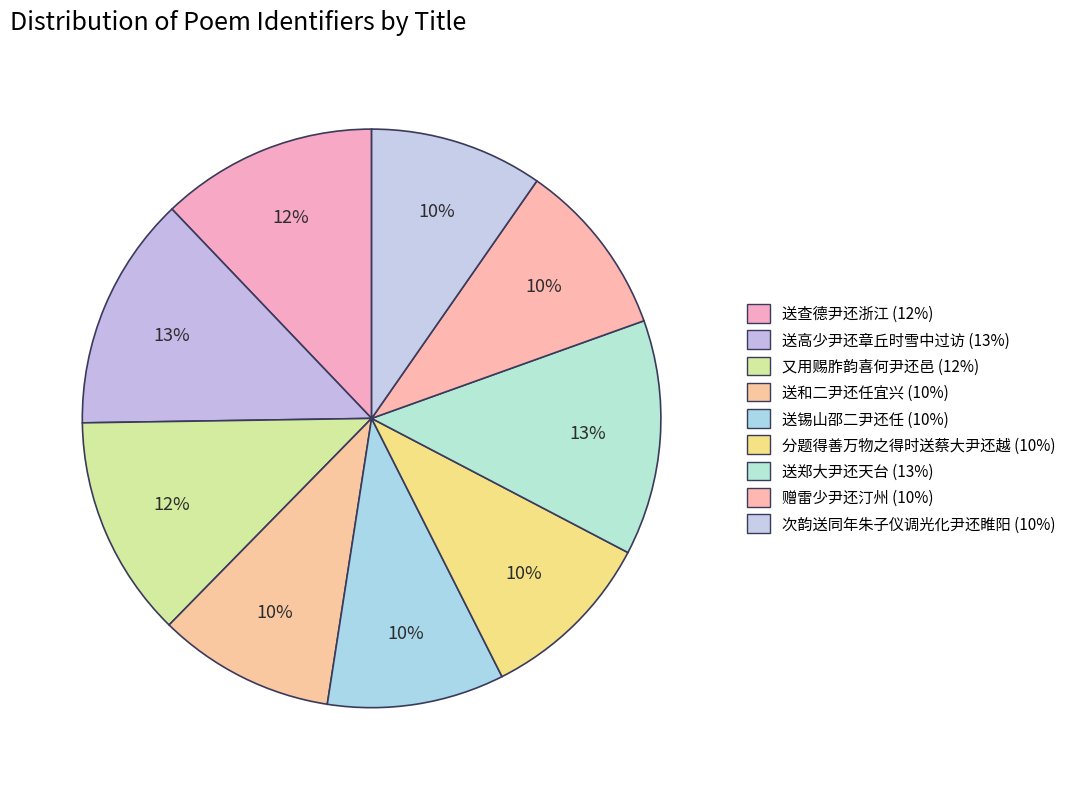

Approximately how many times larger is the value at 又用赐胙韵喜何尹还邑 compared to 送郑大尹还天台?

0.9